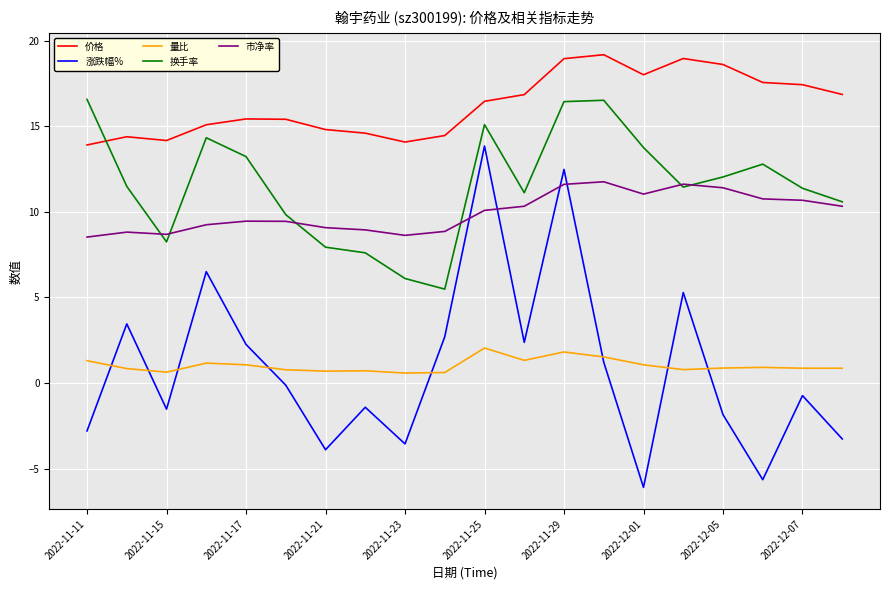

True or false: 涨跌幅% and 换手率 intersect in this chart.

False